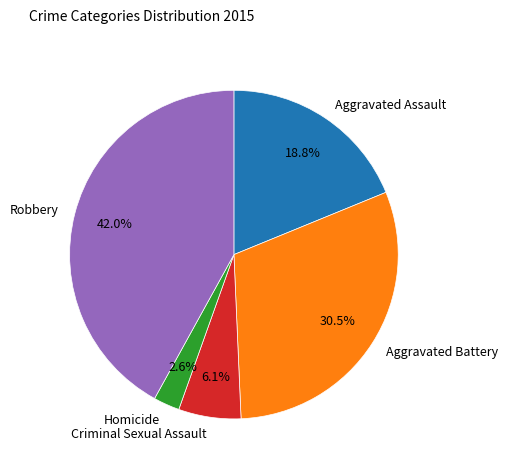

To the nearest percent, what is the combined percentage of Criminal Sexual Assault and Homicide?

9%